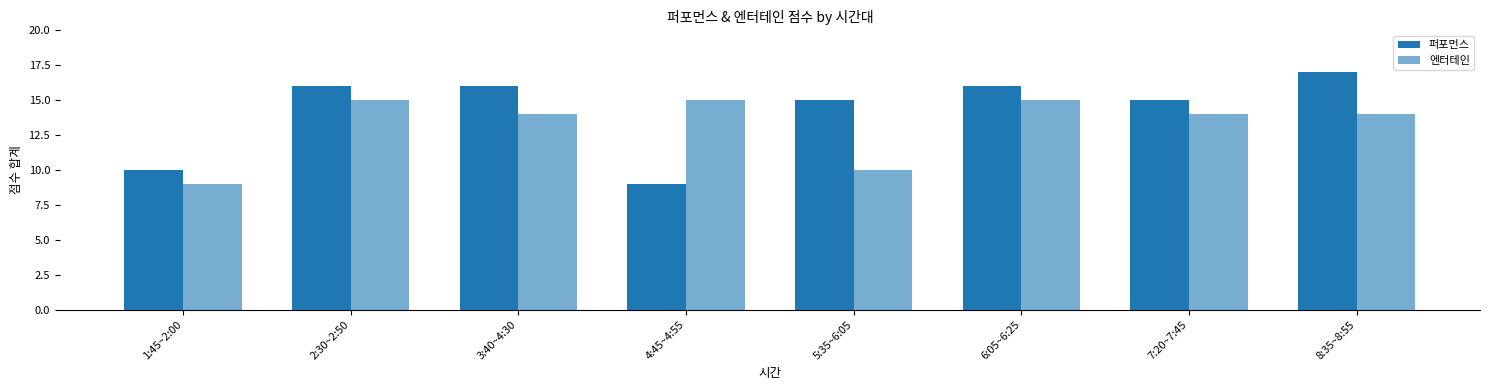

What is the total value across all series at 8:35~8:55?

31